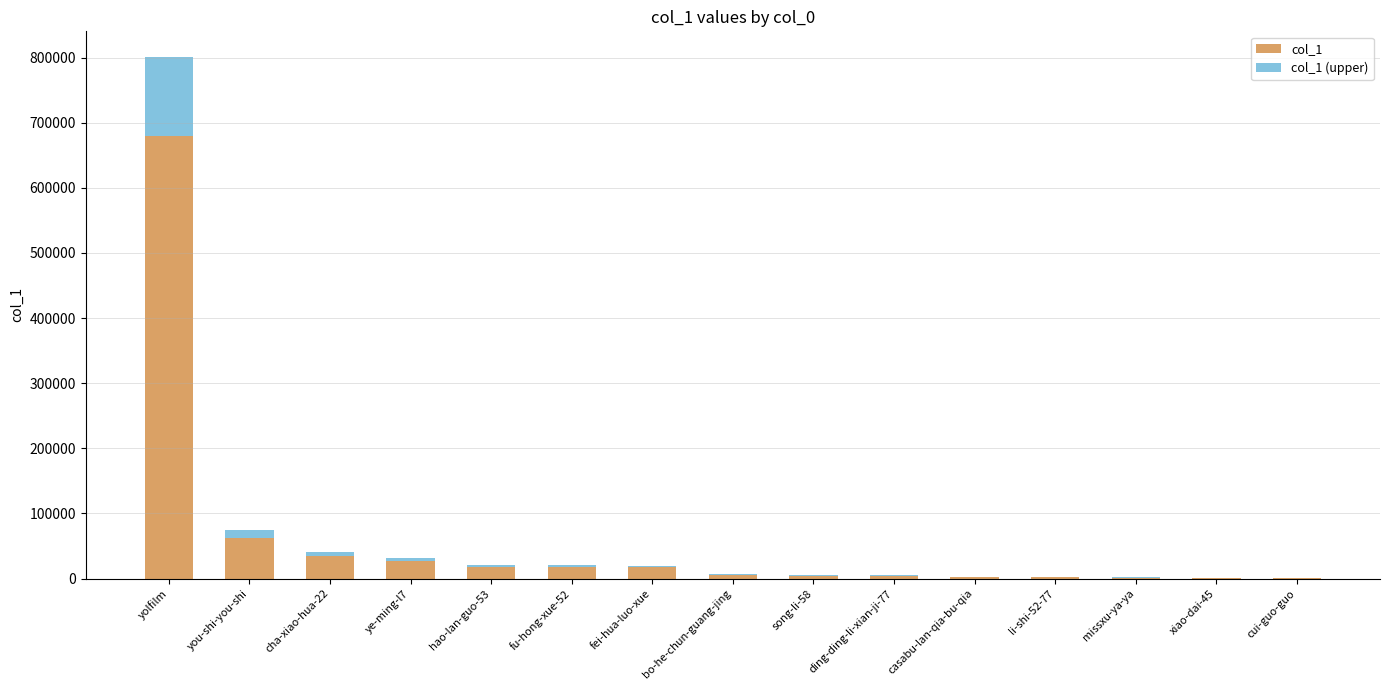

What is the maximum value for col_1?

680258.4